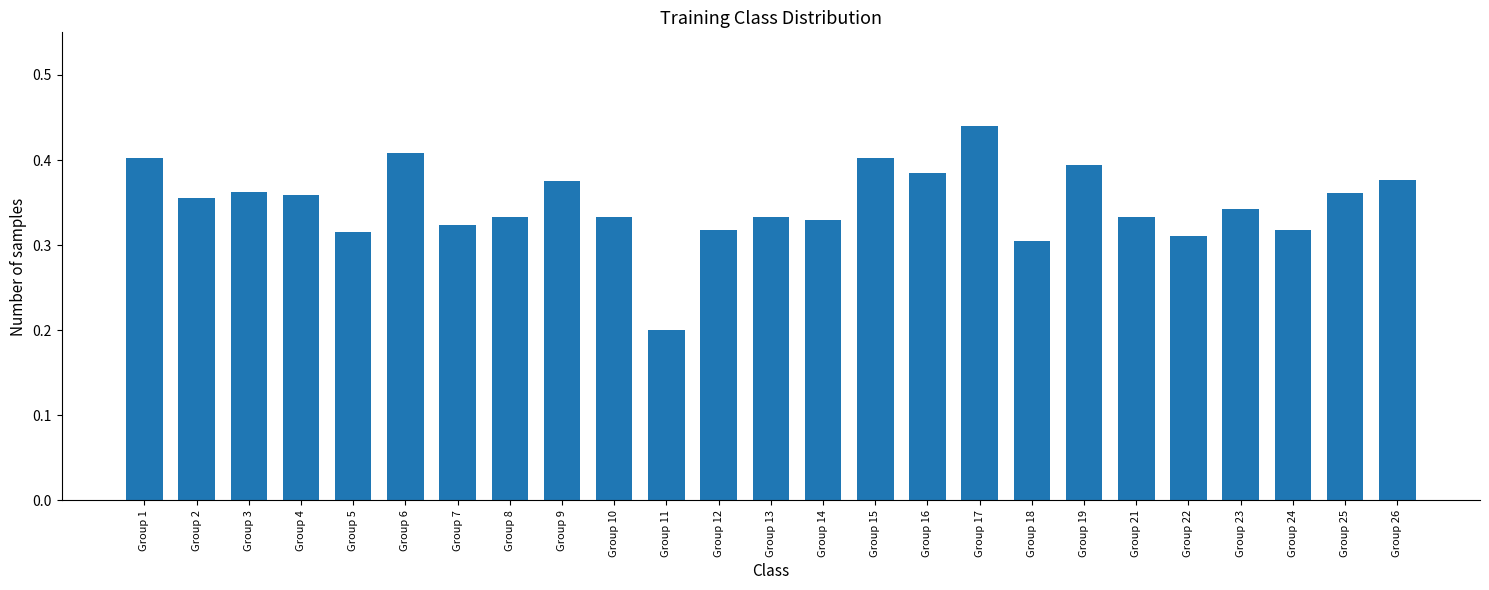

At which label is the value closest to 0?

Group 11